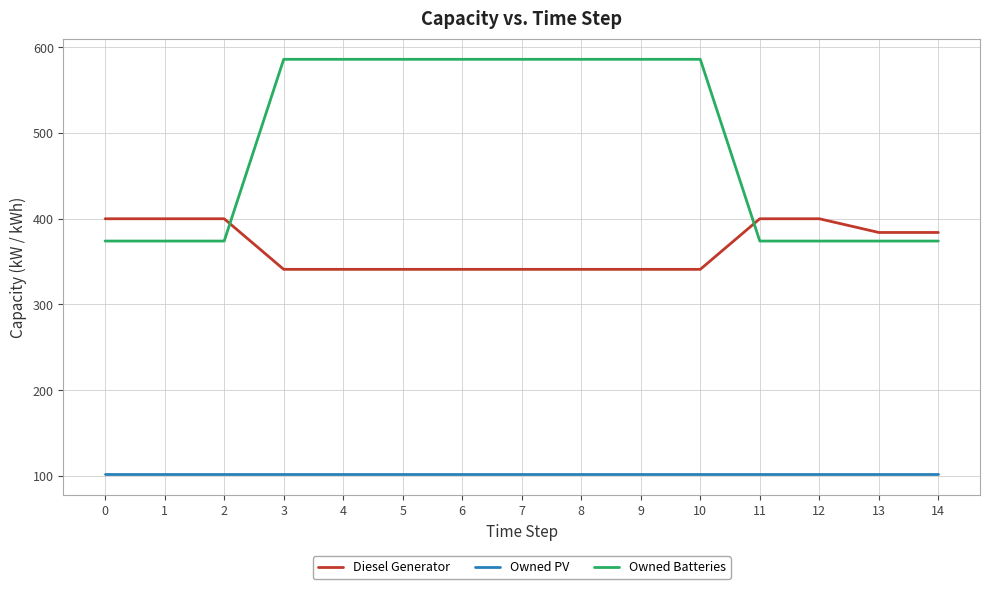

How many lines are shown in the chart?

3